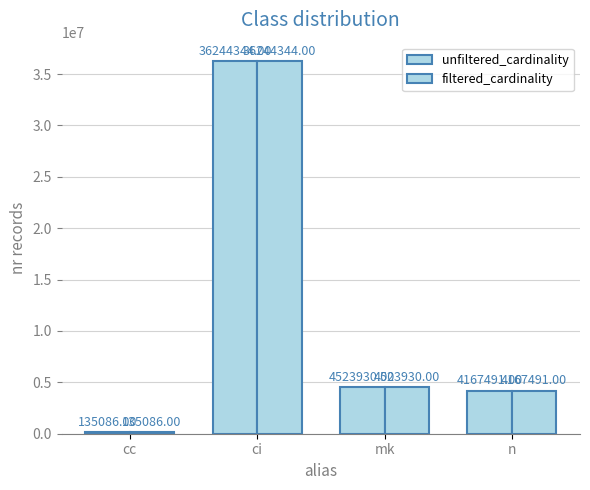

What is the sum of all unfiltered_cardinality values?

45070851